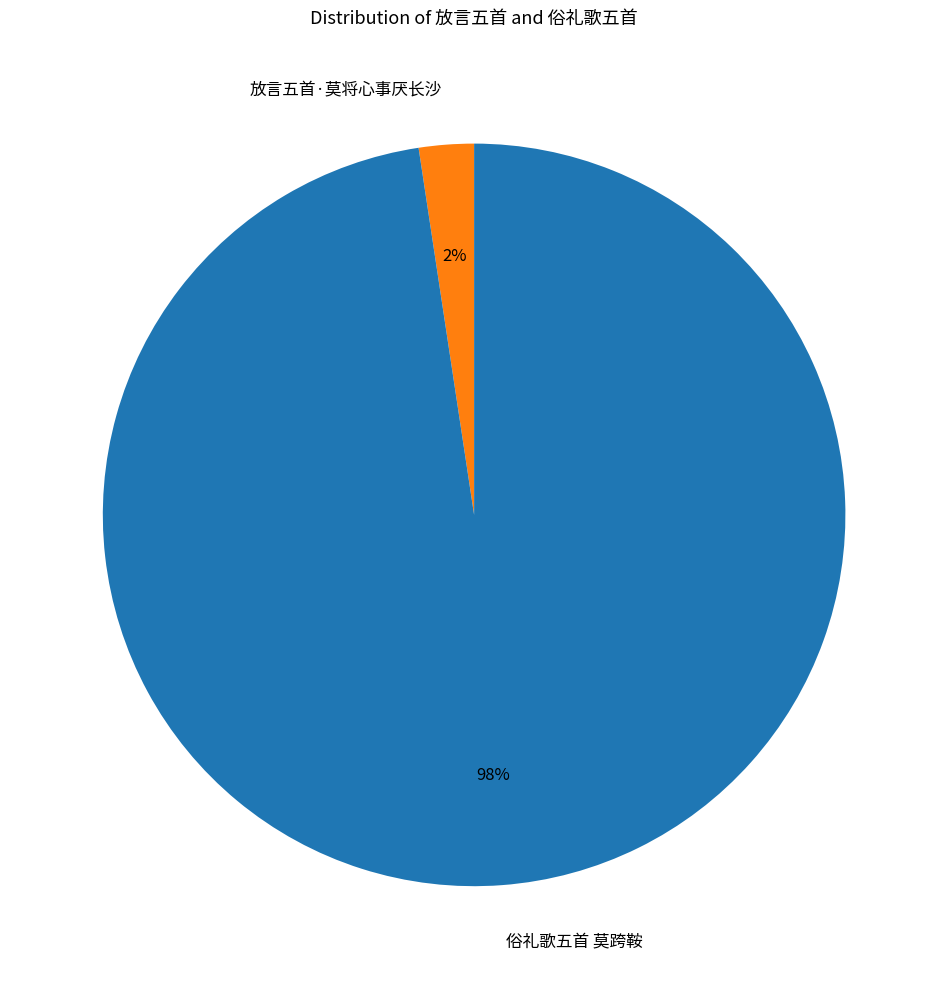

Between 放言五首·莫将心事厌长沙 and 俗礼歌五首 莫跨鞍, which is larger?

俗礼歌五首 莫跨鞍